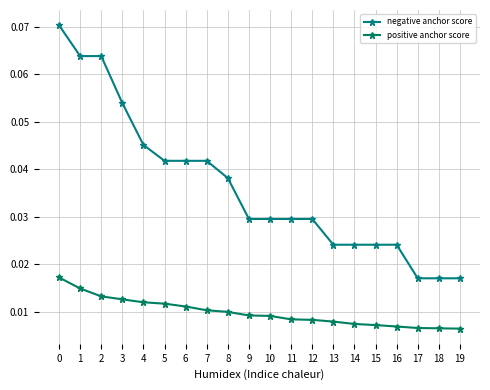

Is this an area chart (filled region under the line)?

No